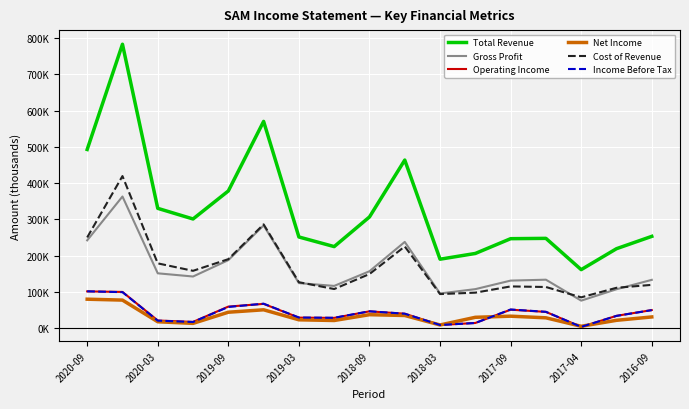

What are all the series names shown in the legend?

Total Revenue, Gross Profit, Operating Income, Net Income, Cost of Revenue, Income Before Tax